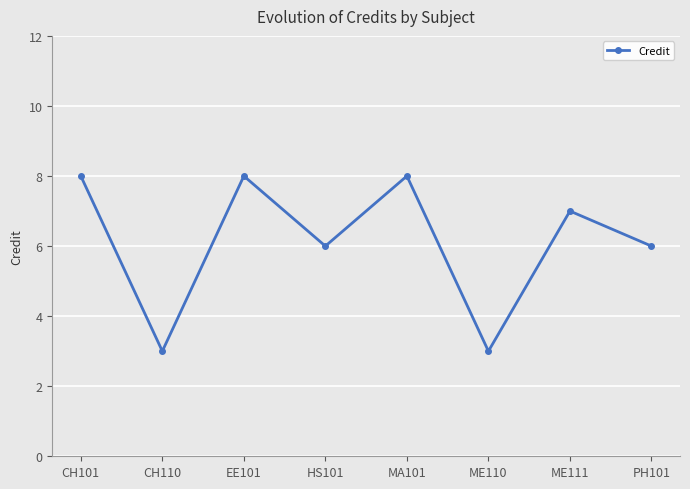

At which label does the data first exceed 7?

CH101